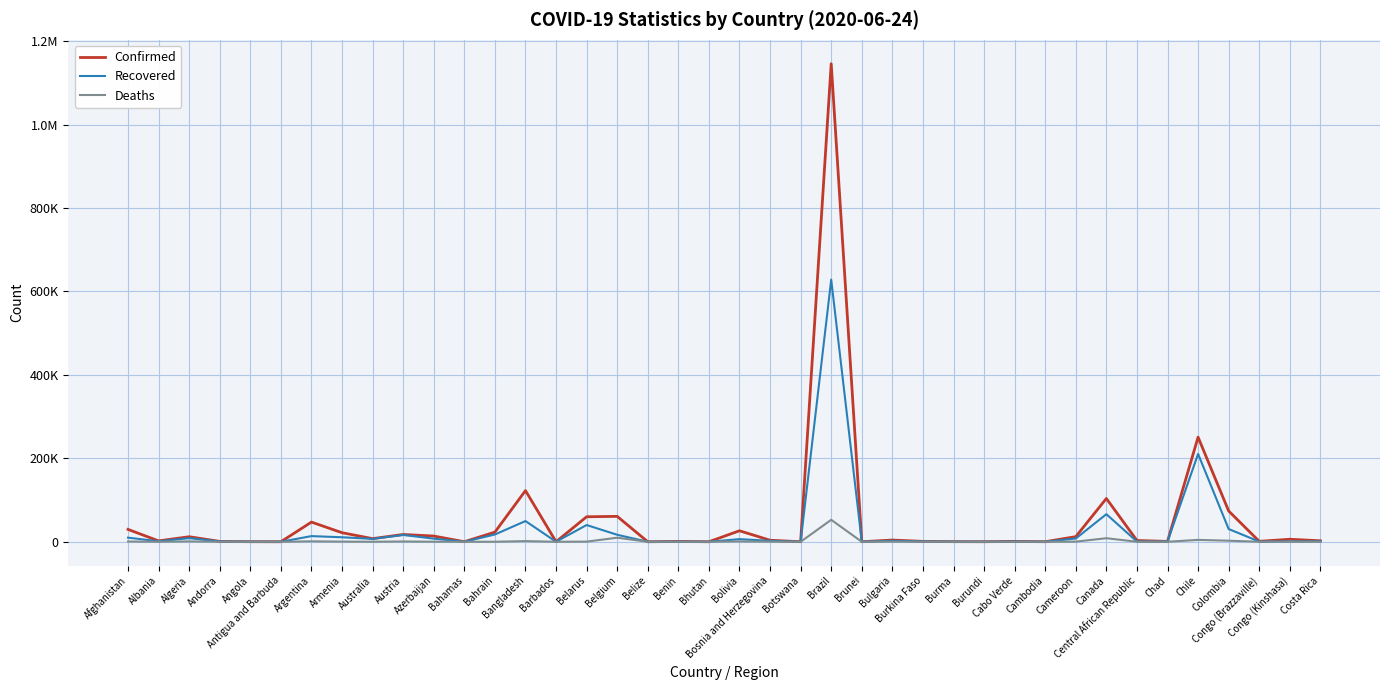

In Confirmed, how many points are higher than both neighbors (excluding endpoints)?

13